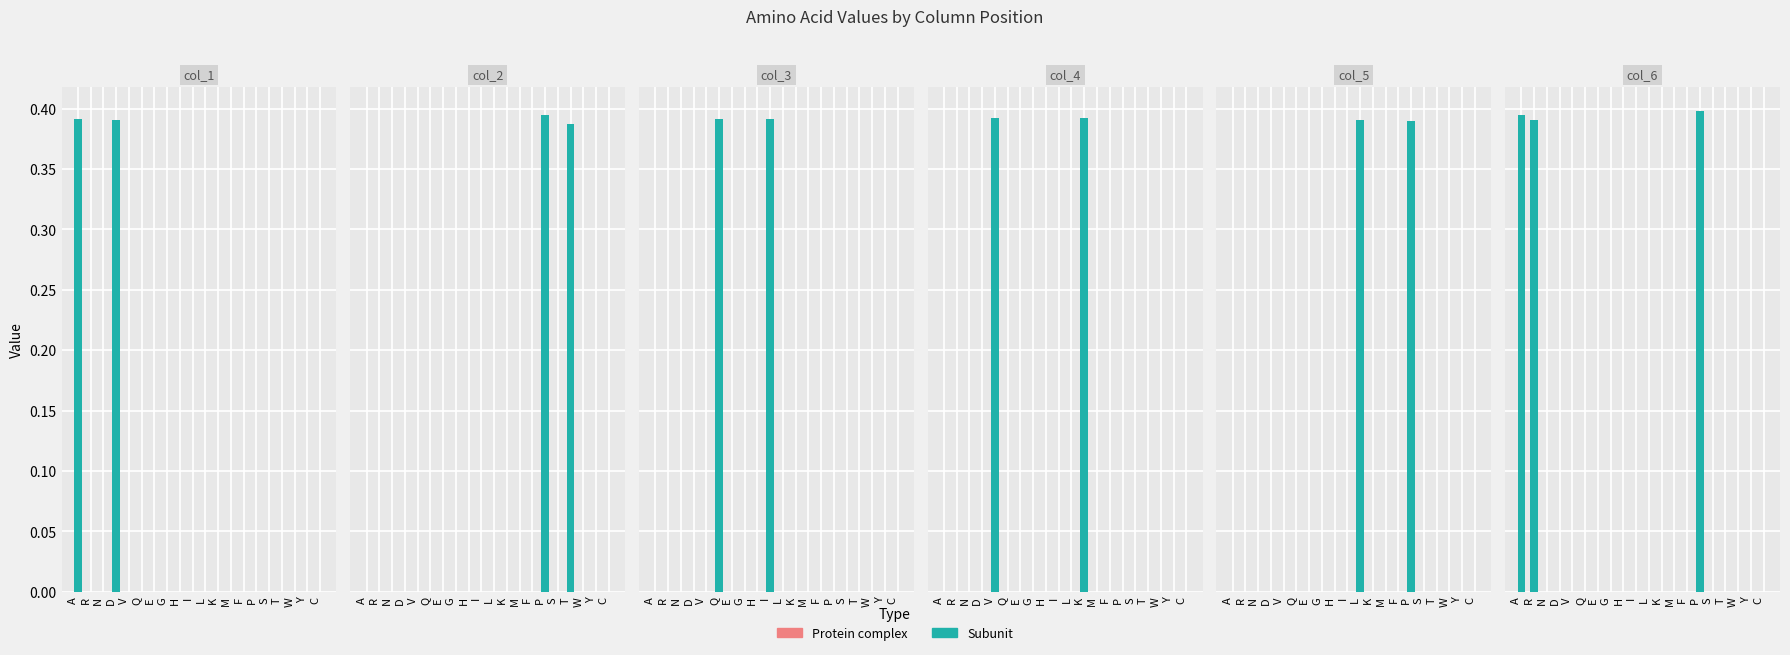

List the labels in order of value, smallest first.

N, D, V, Q, E, G, H, I, L, K, M, F, S, T, W, Y, C, R, A, P